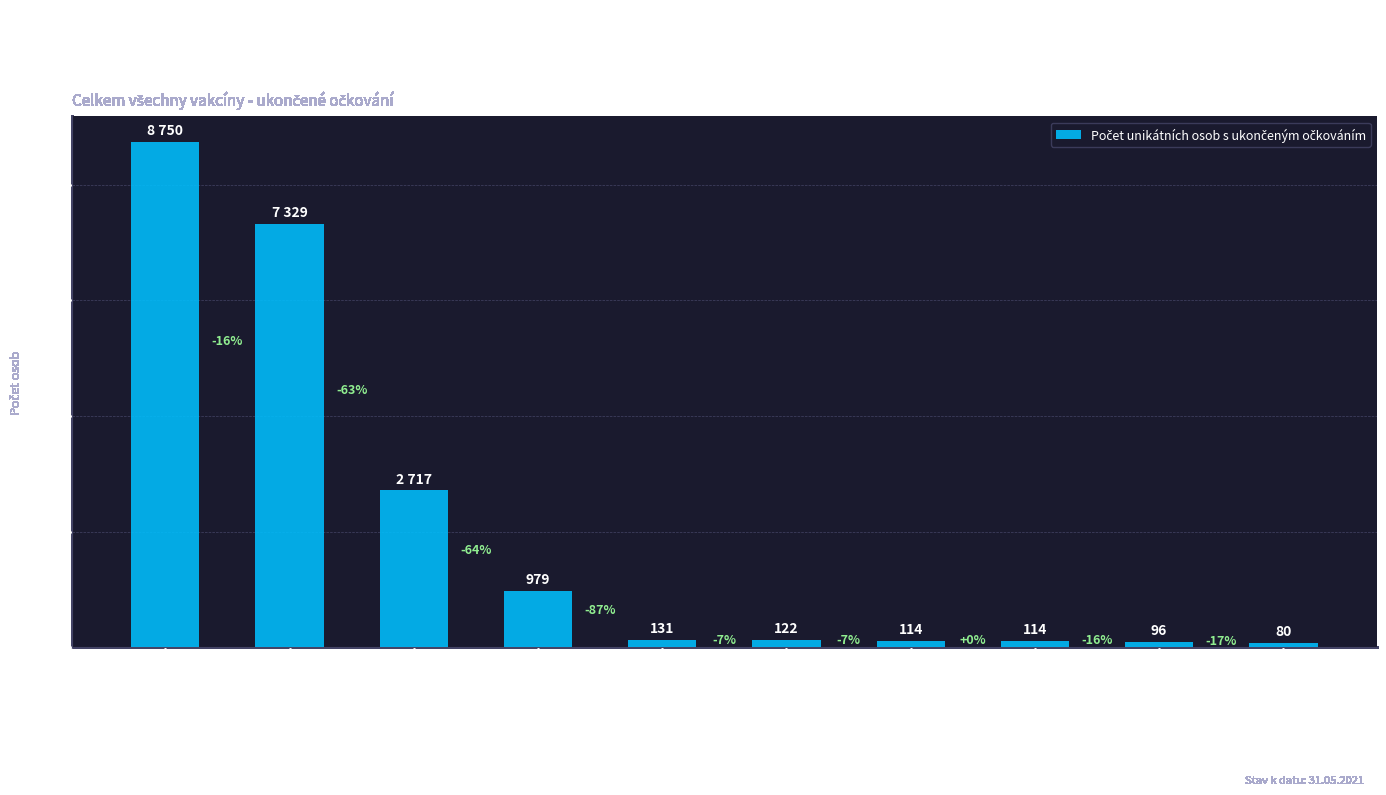

What is the value of the 5th bar from the left?

131